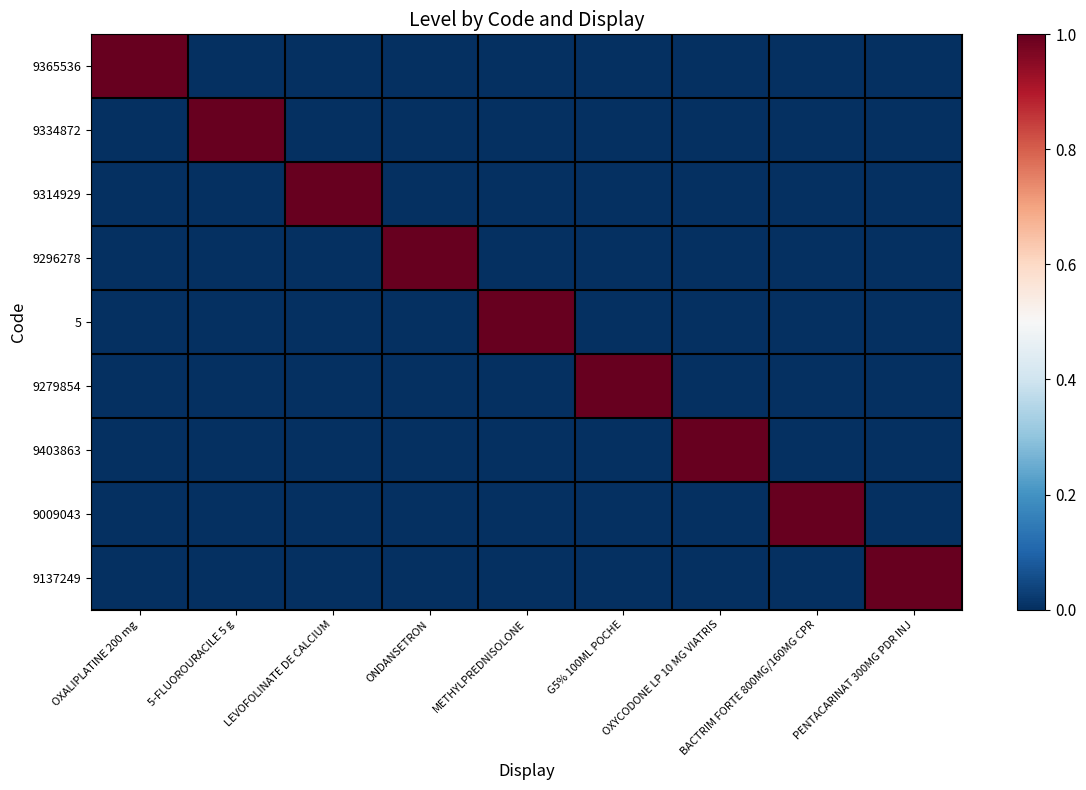

Reading left to right, what are all the values shown in this chart?

9365536: OXALIPLATINE 200 mg=1	5-FLUOROURACILE 5 g=0	LEVOFOLINATE DE CALCIUM=0	ONDANSETRON=0	METHYLPREDNISOLONE=0	G5% 100ML POCHE=0	OXYCODONE LP 10 MG VIATRIS=0	BACTRIM FORTE 800MG/160MG CPR=0	PENTACARINAT 300MG PDR INJ=0
9334872: OXALIPLATINE 200 mg=0	5-FLUOROURACILE 5 g=1	LEVOFOLINATE DE CALCIUM=0	ONDANSETRON=0	METHYLPREDNISOLONE=0	G5% 100ML POCHE=0	OXYCODONE LP 10 MG VIATRIS=0	BACTRIM FORTE 800MG/160MG CPR=0	PENTACARINAT 300MG PDR INJ=0
9314929: OXALIPLATINE 200 mg=0	5-FLUOROURACILE 5 g=0	LEVOFOLINATE DE CALCIUM=1	ONDANSETRON=0	METHYLPREDNISOLONE=0	G5% 100ML POCHE=0	OXYCODONE LP 10 MG VIATRIS=0	BACTRIM FORTE 800MG/160MG CPR=0	PENTACARINAT 300MG PDR INJ=0
9296278: OXALIPLATINE 200 mg=0	5-FLUOROURACILE 5 g=0	LEVOFOLINATE DE CALCIUM=0	ONDANSETRON=1	METHYLPREDNISOLONE=0	G5% 100ML POCHE=0	OXYCODONE LP 10 MG VIATRIS=0	BACTRIM FORTE 800MG/160MG CPR=0	PENTACARINAT 300MG PDR INJ=0
5: OXALIPLATINE 200 mg=0	5-FLUOROURACILE 5 g=0	LEVOFOLINATE DE CALCIUM=0	ONDANSETRON=0	METHYLPREDNISOLONE=1	G5% 100ML POCHE=0	OXYCODONE LP 10 MG VIATRIS=0	BACTRIM FORTE 800MG/160MG CPR=0	PENTACARINAT 300MG PDR INJ=0
9279854: OXALIPLATINE 200 mg=0	5-FLUOROURACILE 5 g=0	LEVOFOLINATE DE CALCIUM=0	ONDANSETRON=0	METHYLPREDNISOLONE=0	G5% 100ML POCHE=1	OXYCODONE LP 10 MG VIATRIS=0	BACTRIM FORTE 800MG/160MG CPR=0	PENTACARINAT 300MG PDR INJ=0
9403863: OXALIPLATINE 200 mg=0	5-FLUOROURACILE 5 g=0	LEVOFOLINATE DE CALCIUM=0	ONDANSETRON=0	METHYLPREDNISOLONE=0	G5% 100ML POCHE=0	OXYCODONE LP 10 MG VIATRIS=1	BACTRIM FORTE 800MG/160MG CPR=0	PENTACARINAT 300MG PDR INJ=0
9009043: OXALIPLATINE 200 mg=0	5-FLUOROURACILE 5 g=0	LEVOFOLINATE DE CALCIUM=0	ONDANSETRON=0	METHYLPREDNISOLONE=0	G5% 100ML POCHE=0	OXYCODONE LP 10 MG VIATRIS=0	BACTRIM FORTE 800MG/160MG CPR=1	PENTACARINAT 300MG PDR INJ=0
9137249: OXALIPLATINE 200 mg=0	5-FLUOROURACILE 5 g=0	LEVOFOLINATE DE CALCIUM=0	ONDANSETRON=0	METHYLPREDNISOLONE=0	G5% 100ML POCHE=0	OXYCODONE LP 10 MG VIATRIS=0	BACTRIM FORTE 800MG/160MG CPR=0	PENTACARINAT 300MG PDR INJ=1